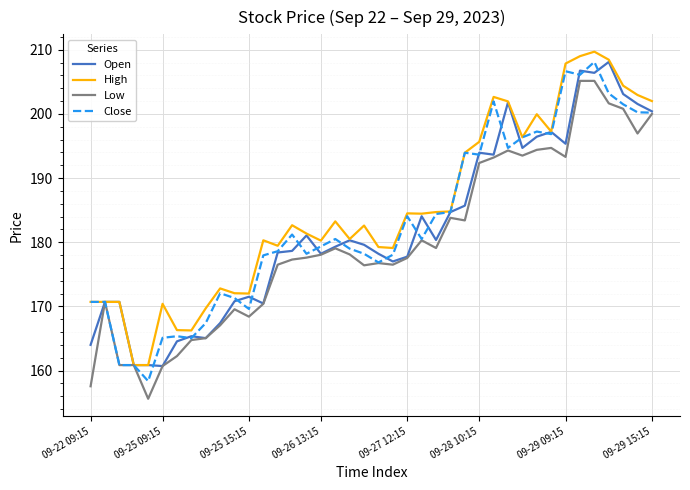

What is the maximum value for Open?

208.1